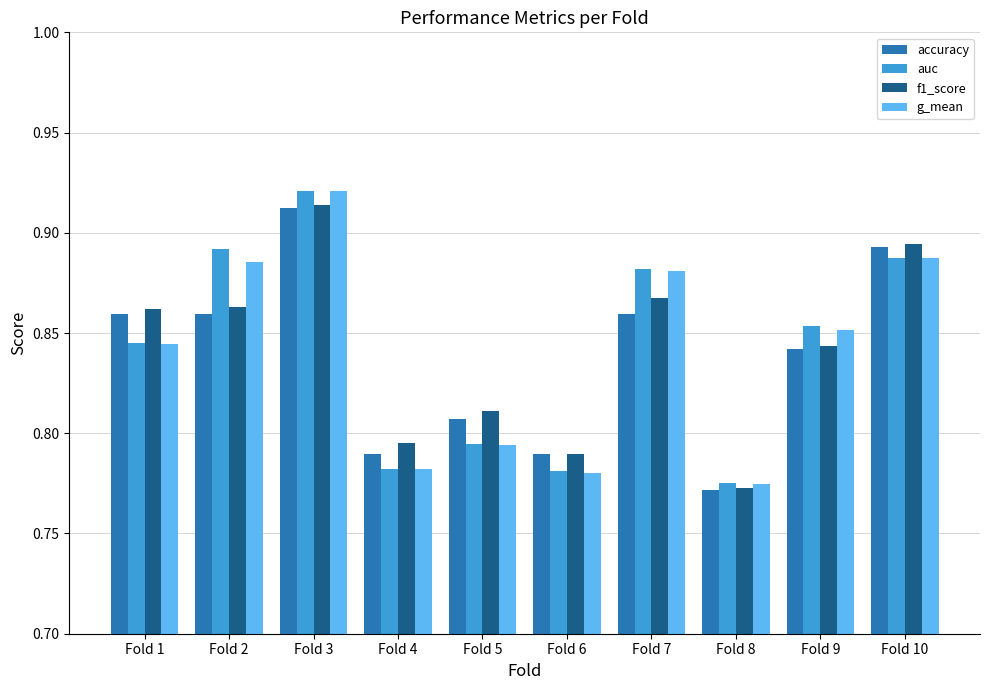

Is the value of f1_score at Fold 9 greater than the value of accuracy at Fold 1?

No